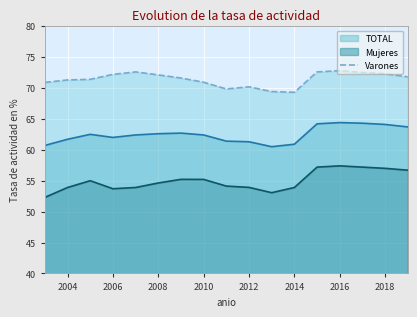

Is it true that TOTAL equals 13.7 at 2014?

False